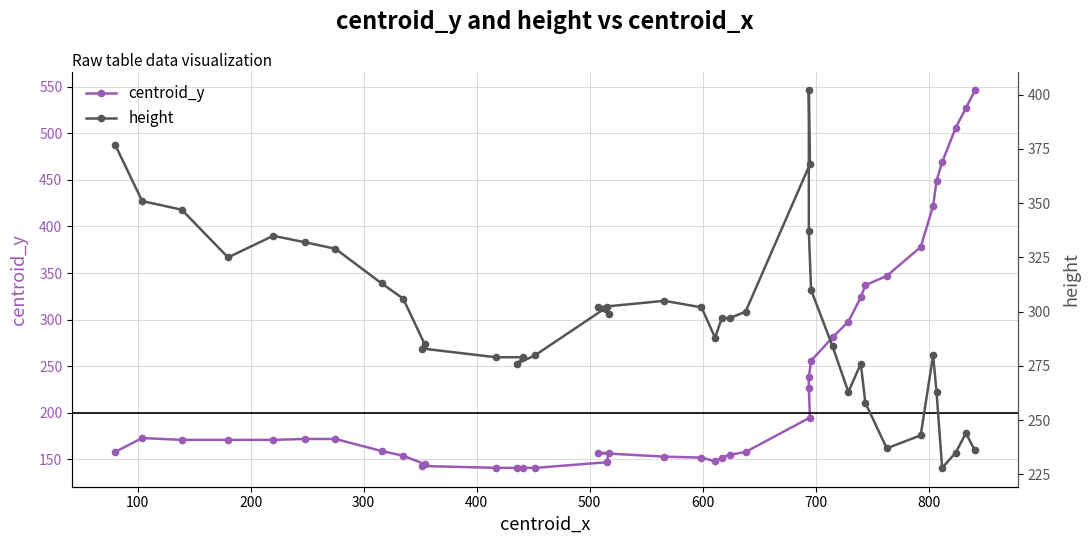

Which series has the largest total across all categories?

height